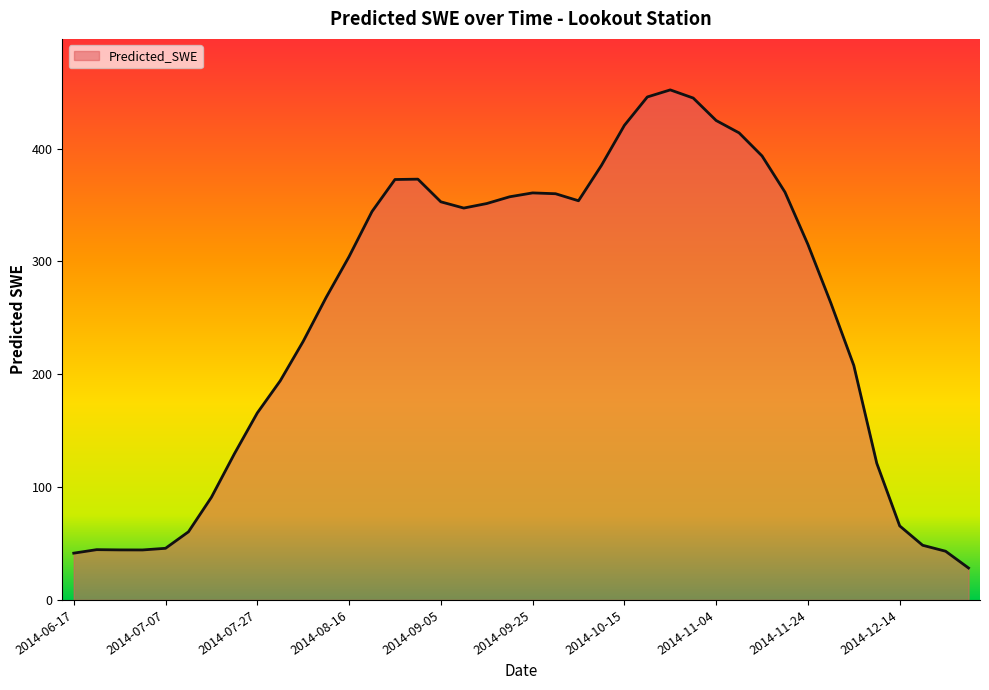

What is the minimum value shown in the chart?

28.3